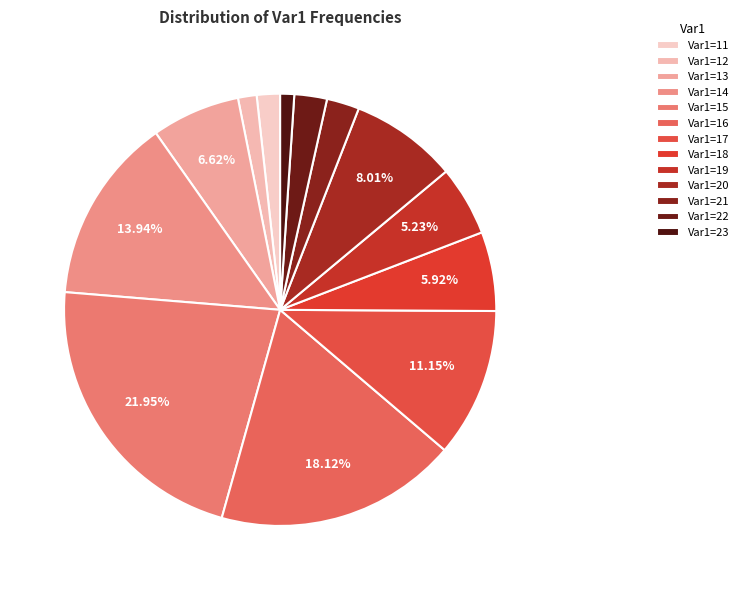

Is there any slice that represents more than half of the pie?

No